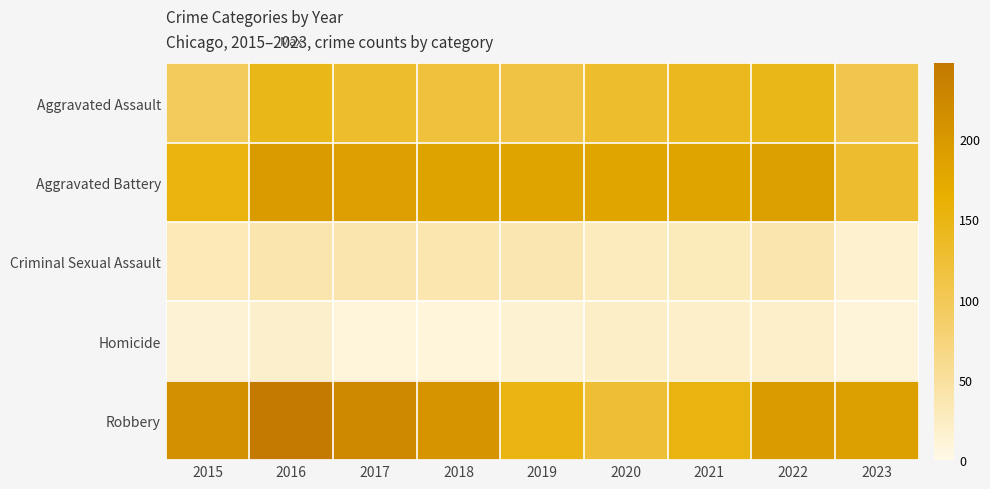

Which has a higher value, 2020 or 2017?

2020